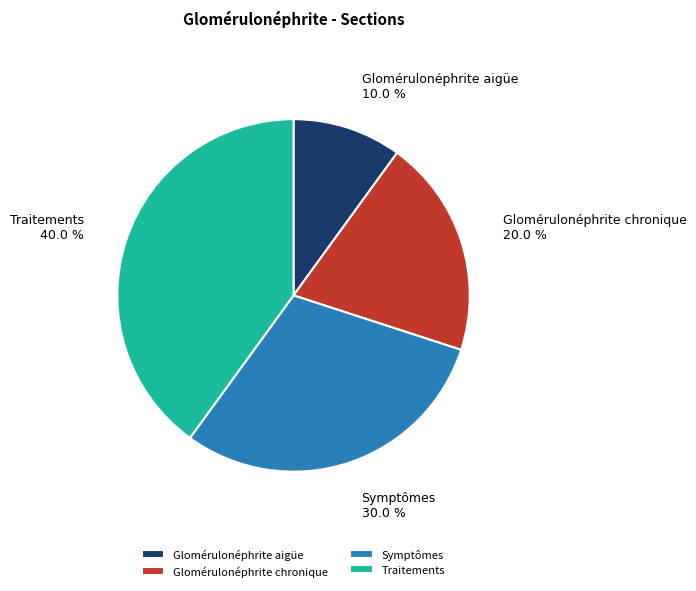

Is there any slice that represents more than half of the pie?

No